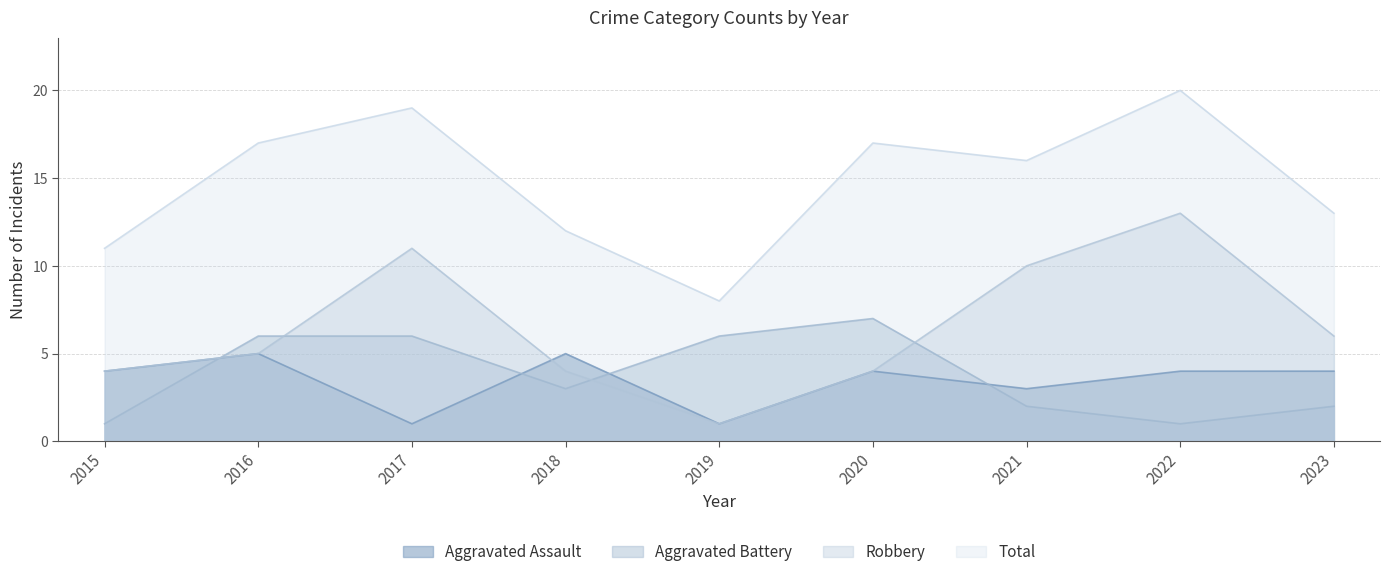

True or false: Robbery and Total intersect in this chart.

False